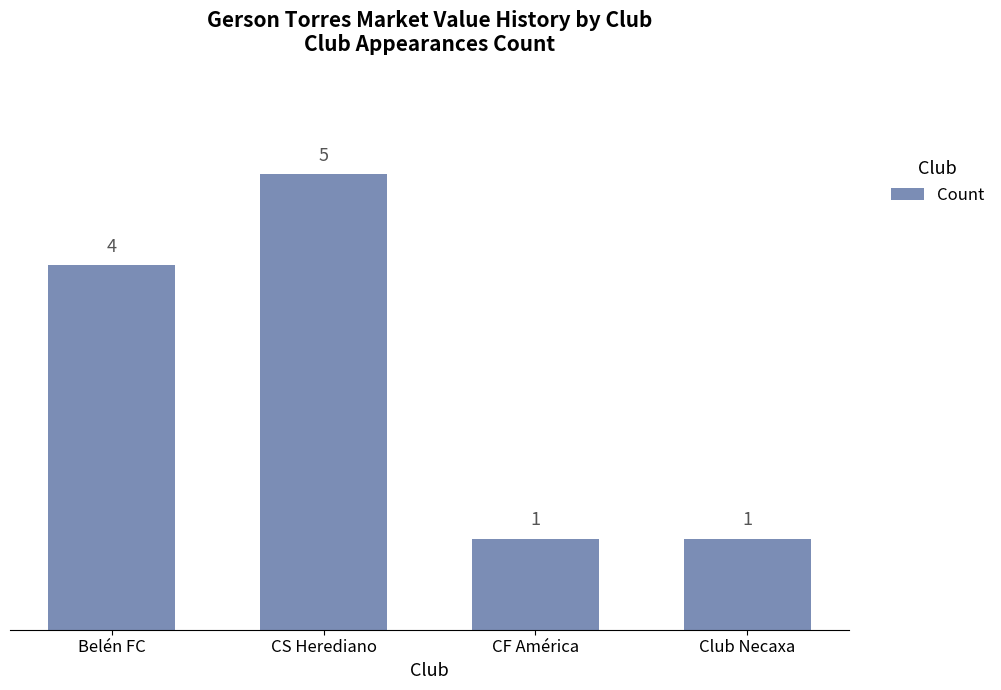

Count the values in the range 1 to 5.

4